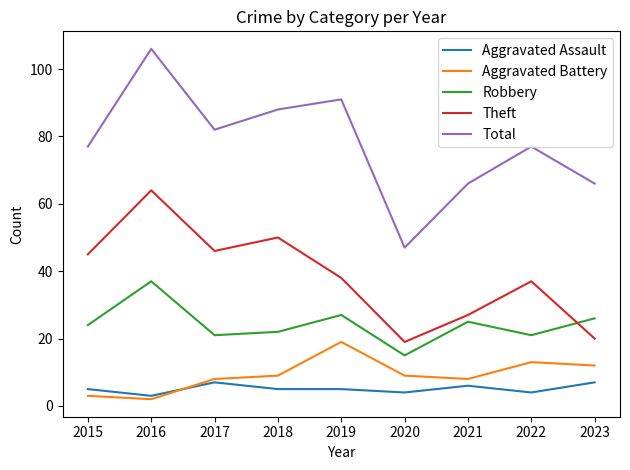

True or false: Total and Aggravated Assault intersect in this chart.

False